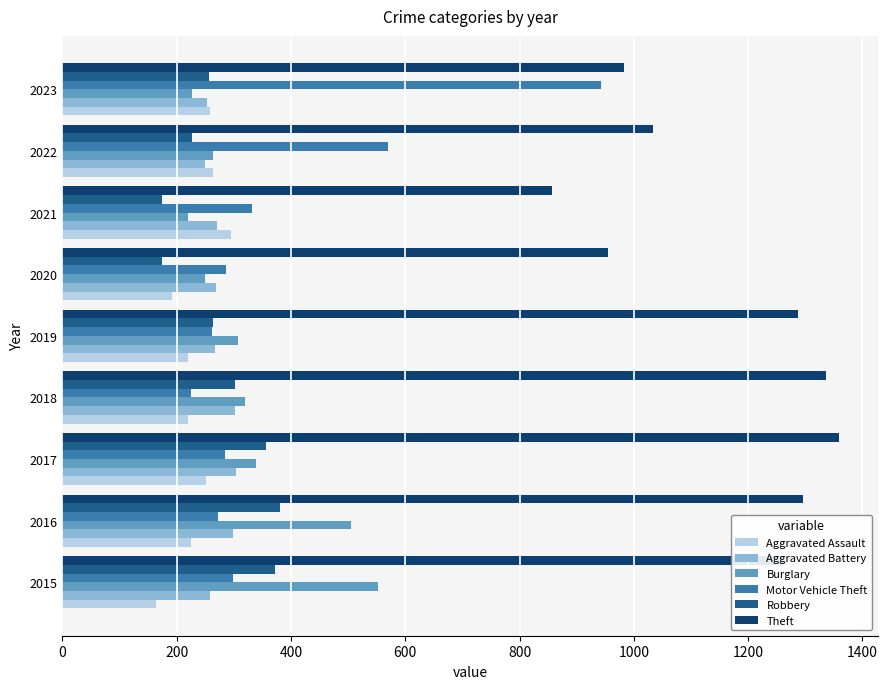

What is the difference between the maximum and minimum values in the Aggravated Battery series?

54